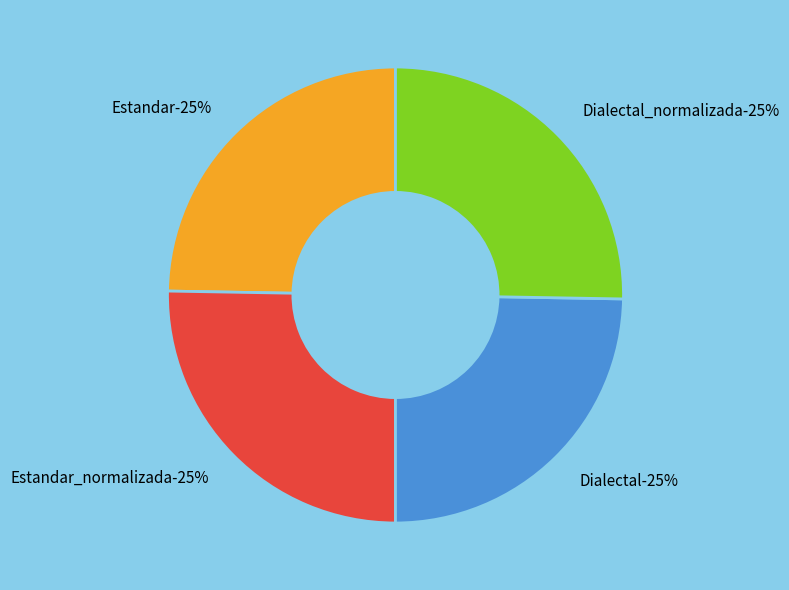

True or false: Estandar accounts for 25% of the total.

True